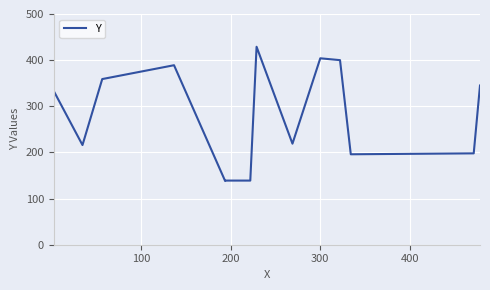

How many lines are shown in the chart?

1